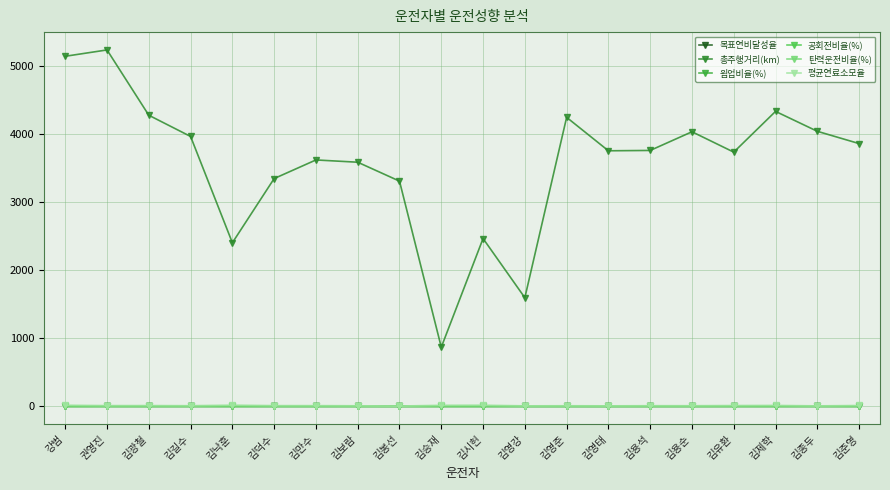

True or false: 공회전비율(%) has more than 2 points higher than both neighbors.

True